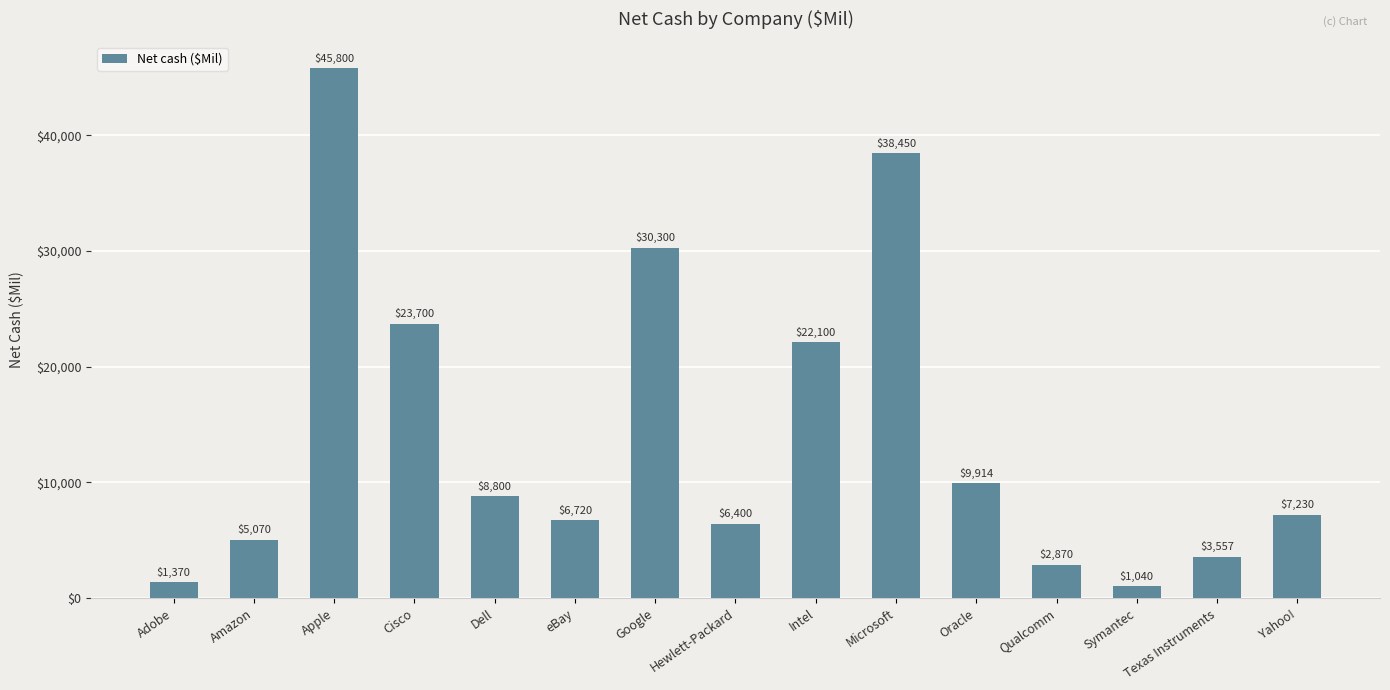

Count the number of data series in this chart.

1